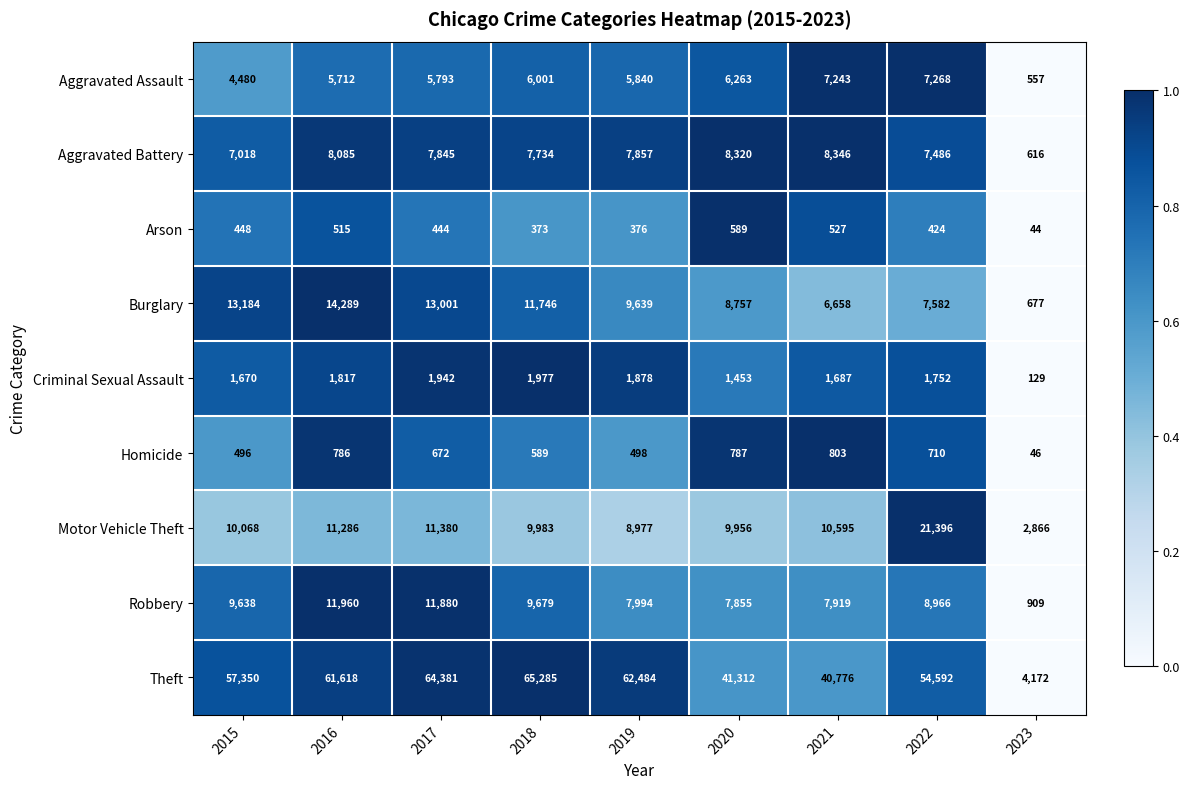

What is the difference between the Homicide values at 2023 and 2015?

450